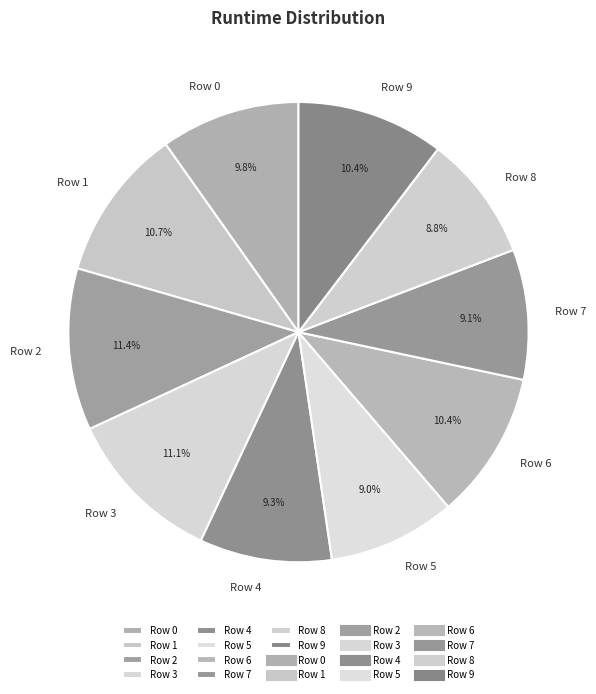

To the nearest percent, what is the average slice percentage?

10%